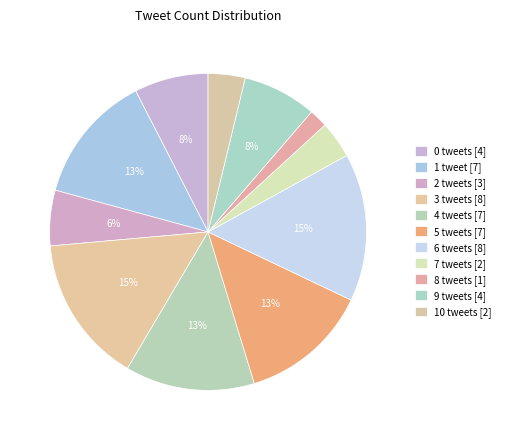

Count the number of slices in the pie.

11